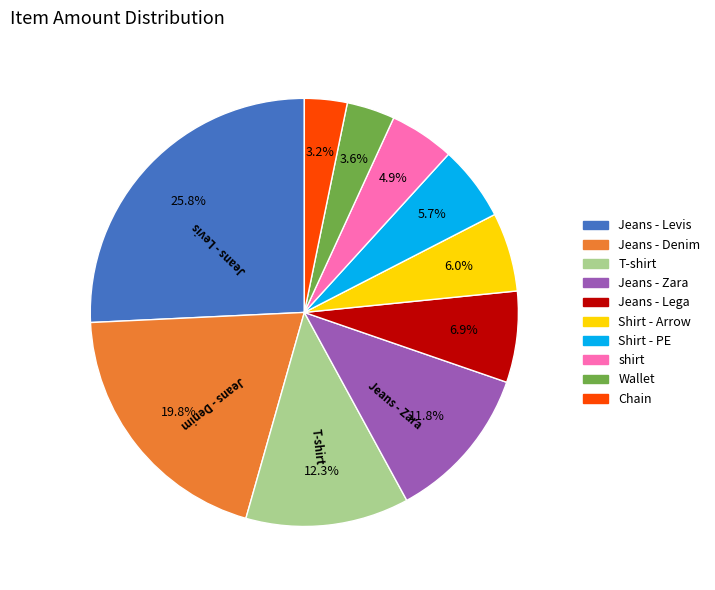

Between Chain and T-shirt, which is larger?

T-shirt